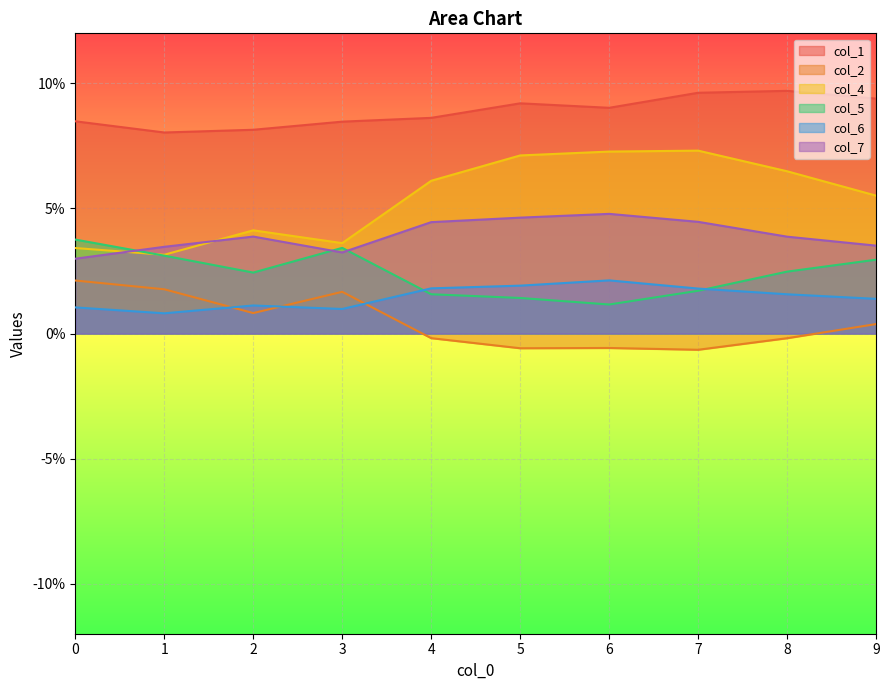

True or false: col_1 and col_2 intersect in this chart.

False